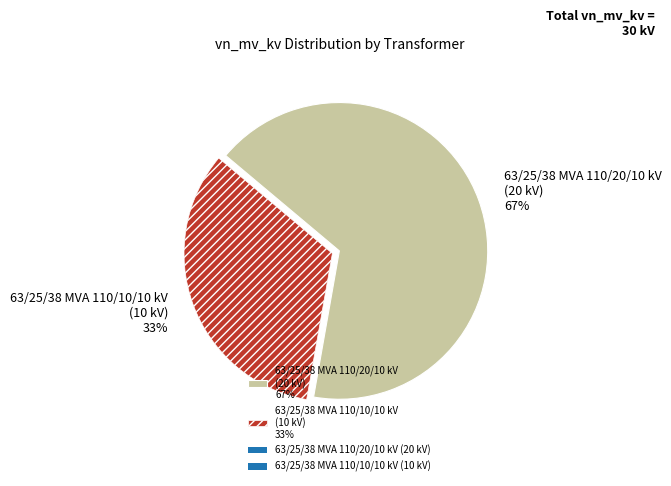

To the nearest percent, what percentage of the pie is 63/25/38 MVA 110/10/10 kV?

33%